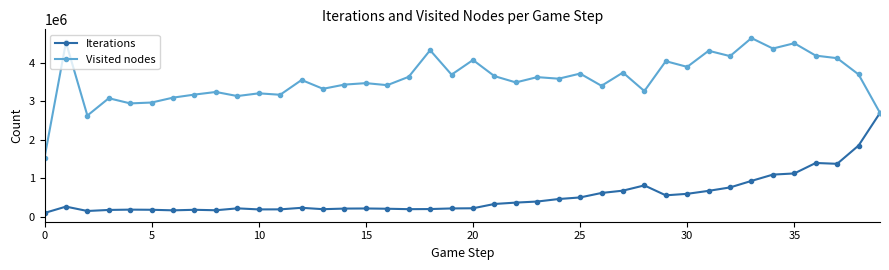

What are all the series names shown in the legend?

Iterations, Visited nodes